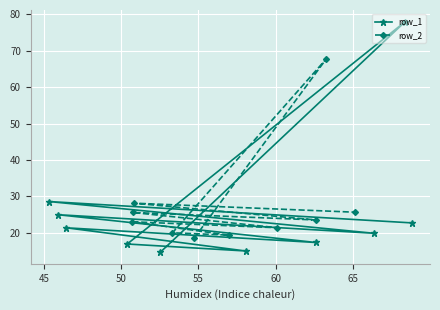

What is the value of the row_1 point at the 3rd from the left?

21.3